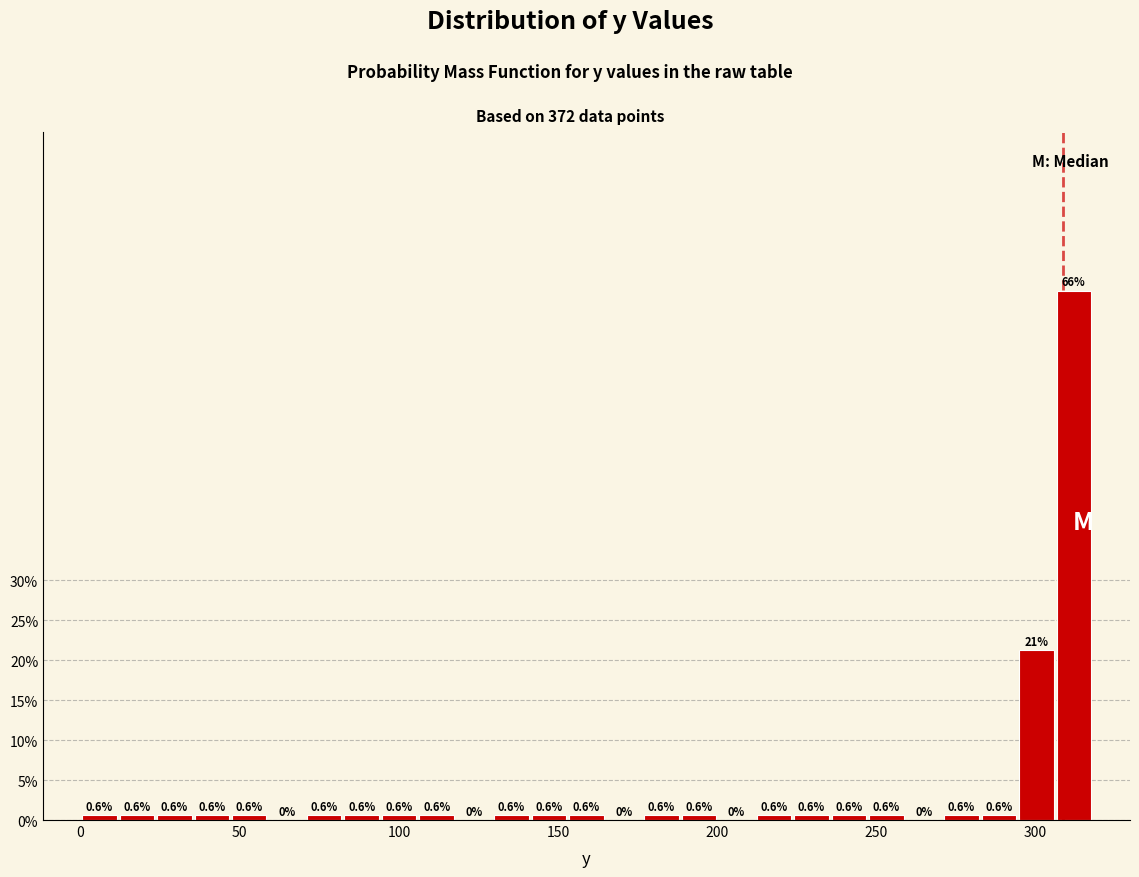

Read against the x-axis, roughly where is the centre of the tallest bar?

310